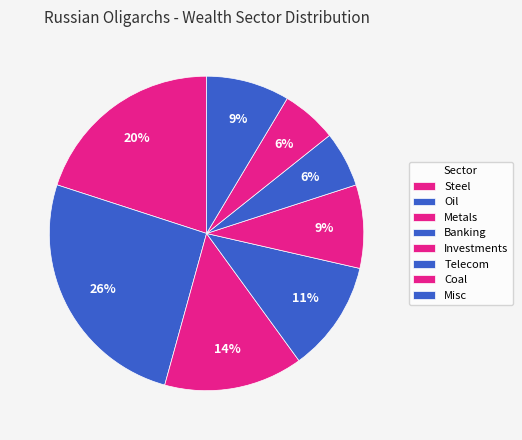

How many slices are in this pie chart?

8